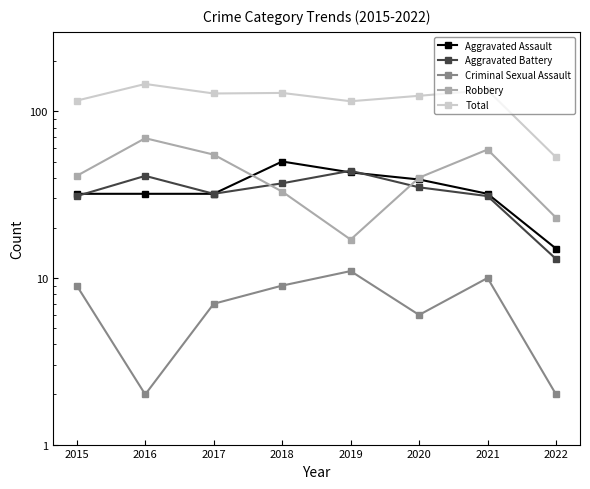

What is the maximum value for Criminal Sexual Assault?

11